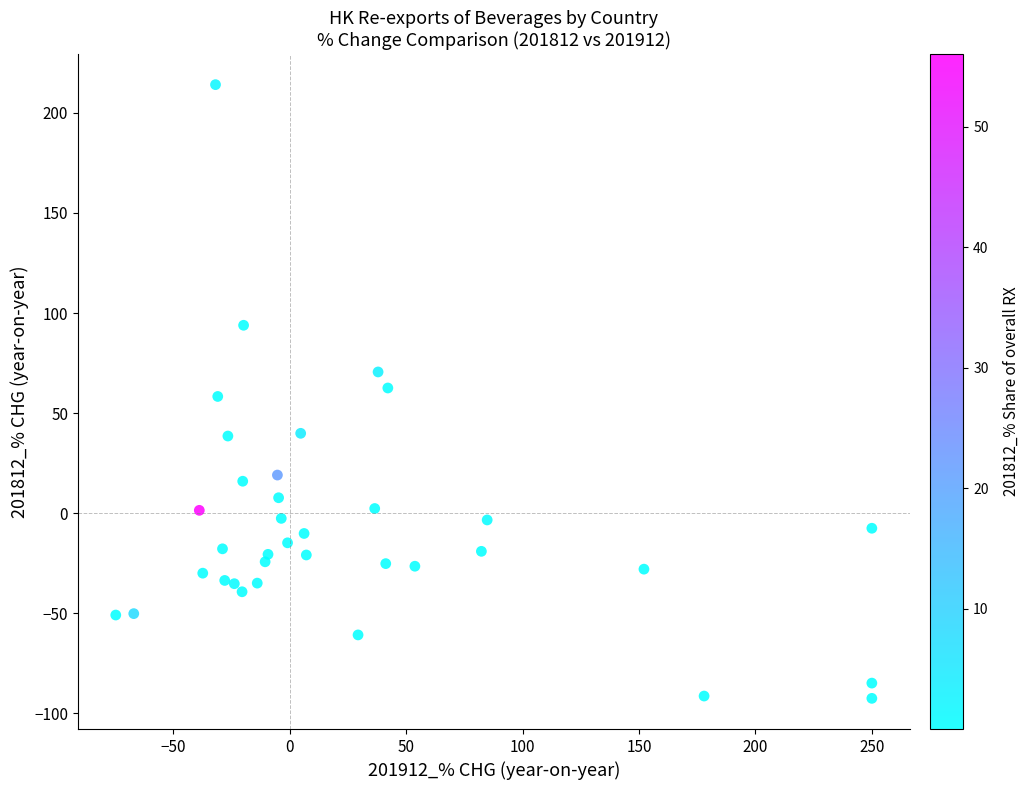

What is the range of X values (max minus min)?

324.7